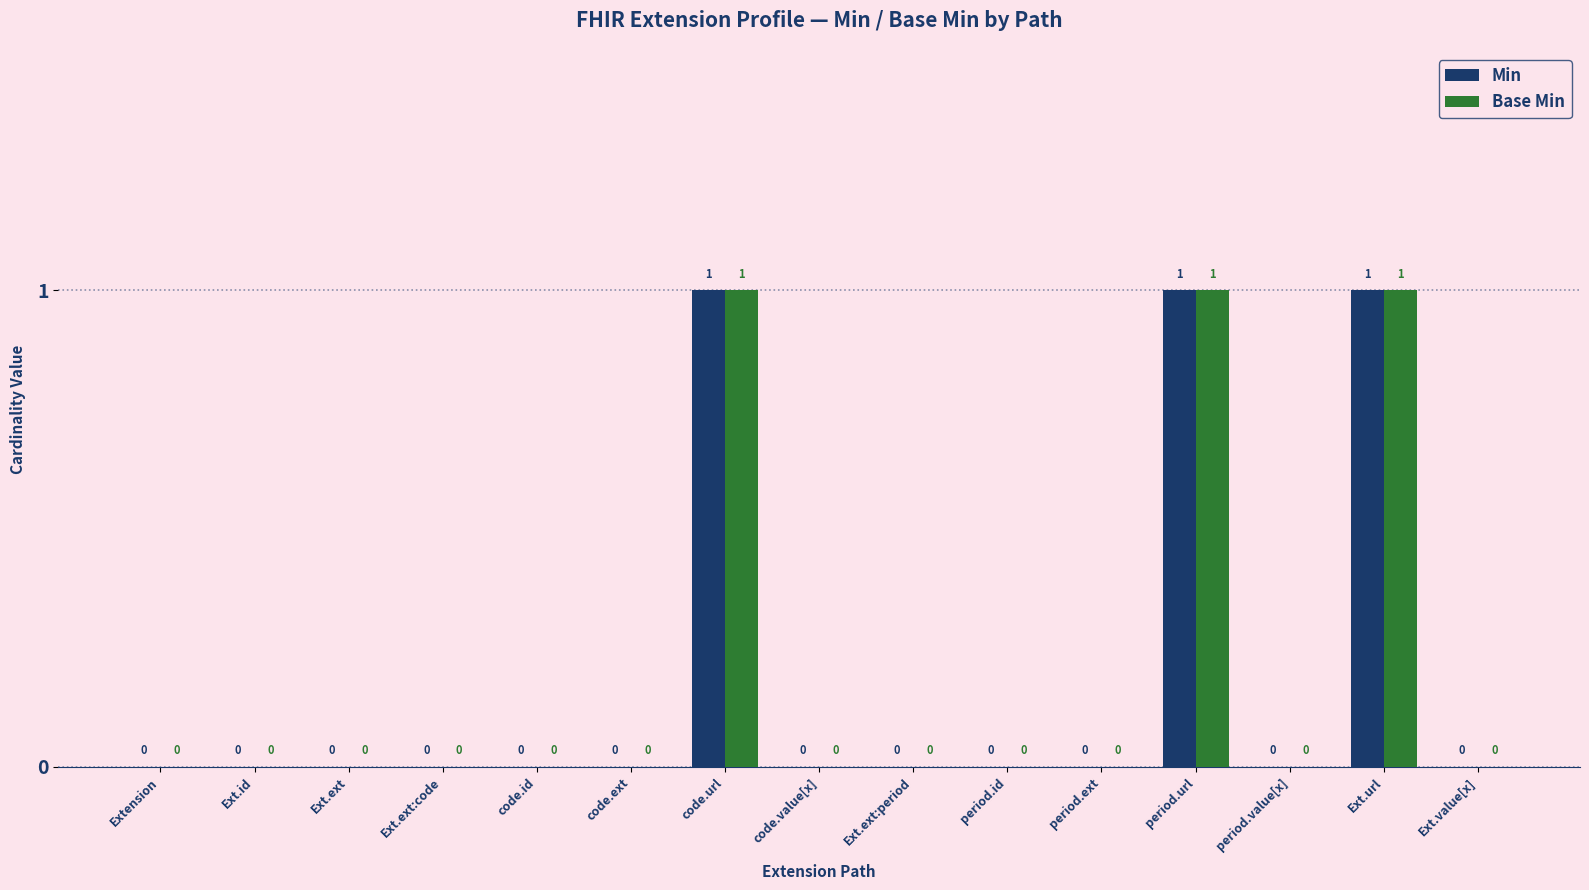

Reading right to left, what are all the values shown in this chart?

Min: Ext.value[x]=0	Ext.url=1	period.value[x]=0	period.url=1	period.ext=0	period.id=0	Ext.ext:period=0	code.value[x]=0	code.url=1	code.ext=0	code.id=0	Ext.ext:code=0	Ext.ext=0	Ext.id=0	Extension=0
Base Min: Ext.value[x]=0	Ext.url=1	period.value[x]=0	period.url=1	period.ext=0	period.id=0	Ext.ext:period=0	code.value[x]=0	code.url=1	code.ext=0	code.id=0	Ext.ext:code=0	Ext.ext=0	Ext.id=0	Extension=0